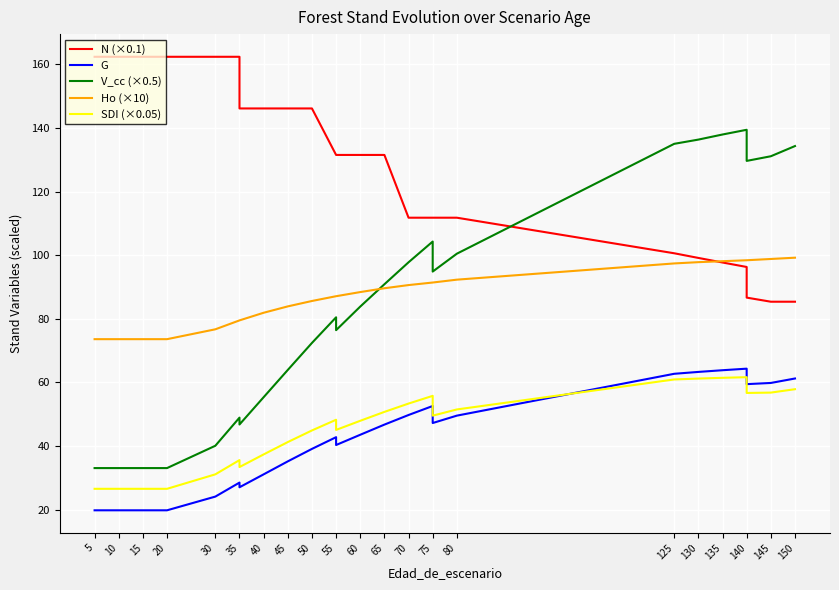

What is the value of the N (×0.1) point at the 10th from the left?

146.1